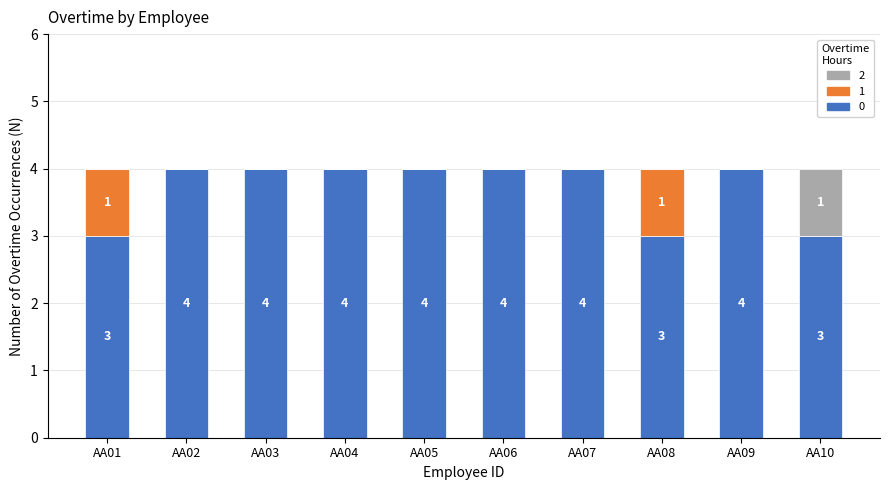

Reading left to right, list the values for the 0 series.

AA01=3	AA02=4	AA03=4	AA04=4	AA05=4	AA06=4	AA07=4	AA08=3	AA09=4	AA10=3